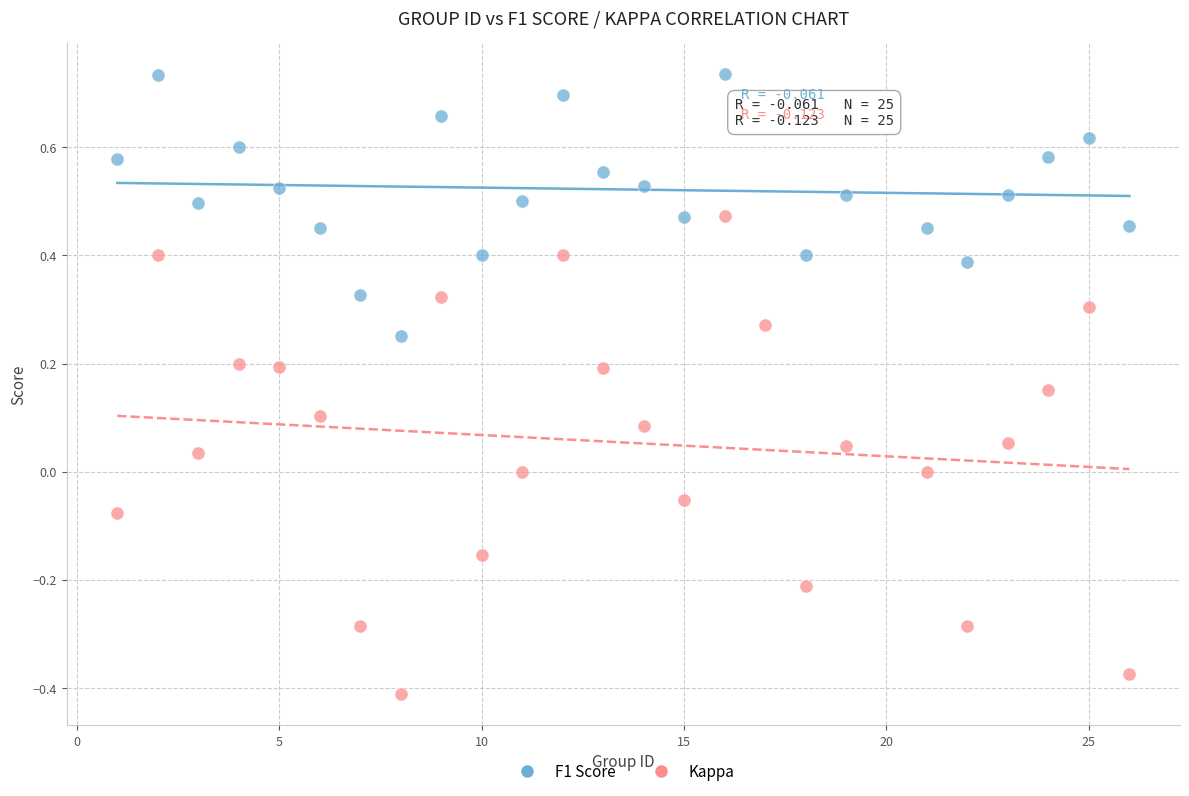

What are all the series names shown in the legend?

F1 Score, Kappa